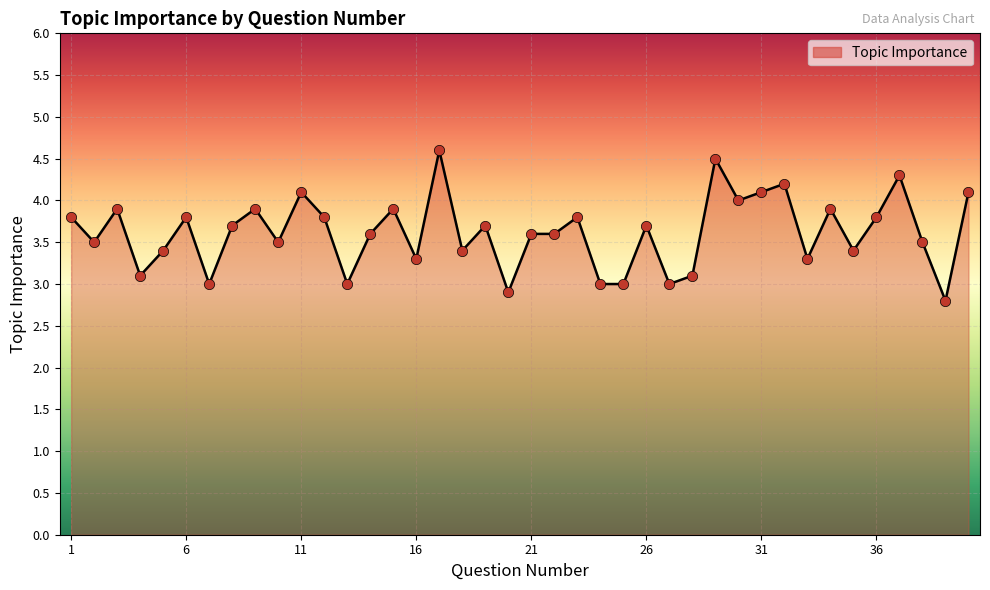

What is the maximum value shown in the chart?

4.6